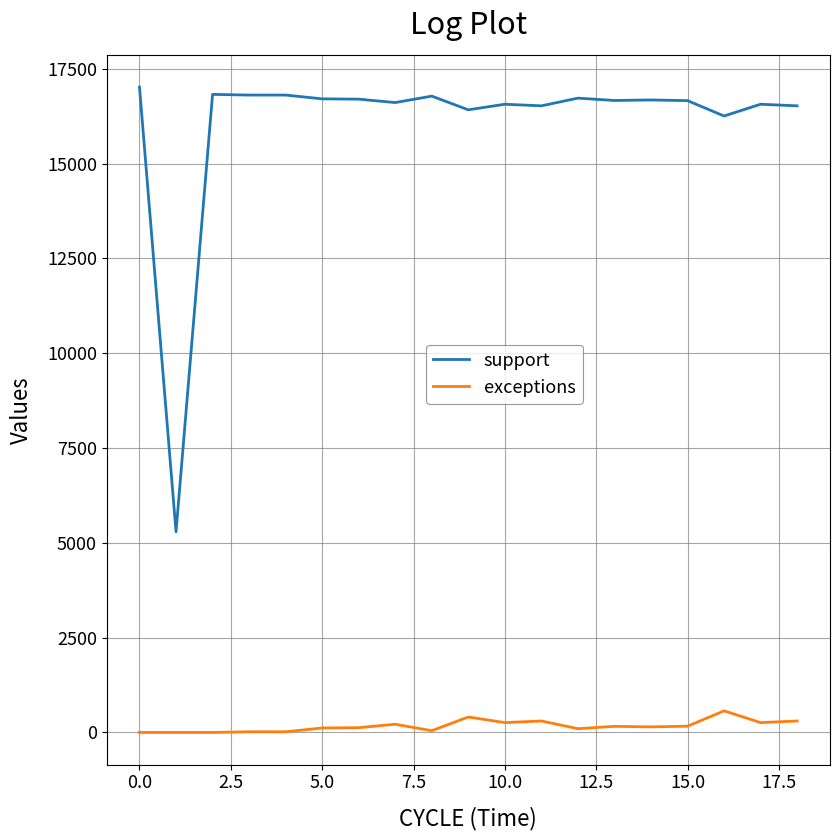

Rank the series by their average value, from lowest to highest.

exceptions, support